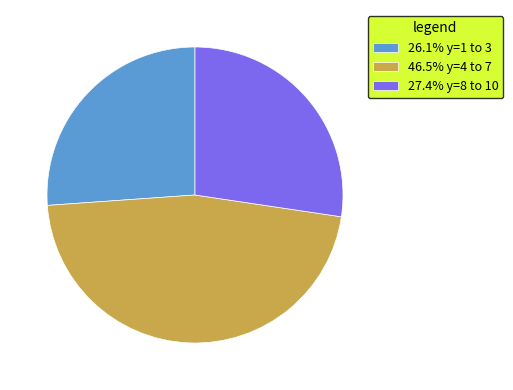

How many segments does this pie chart have?

3